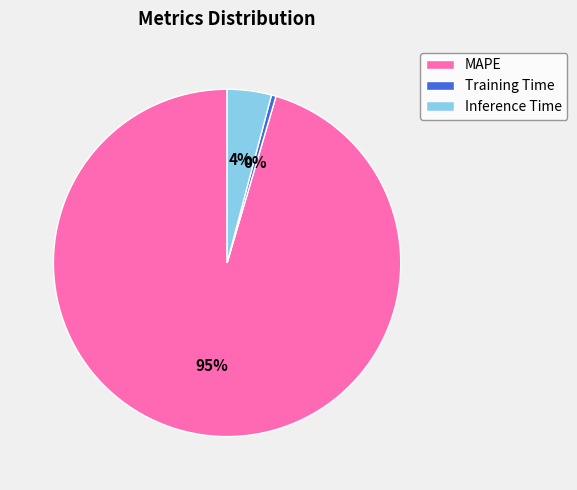

Does any single category account for the majority?

Yes